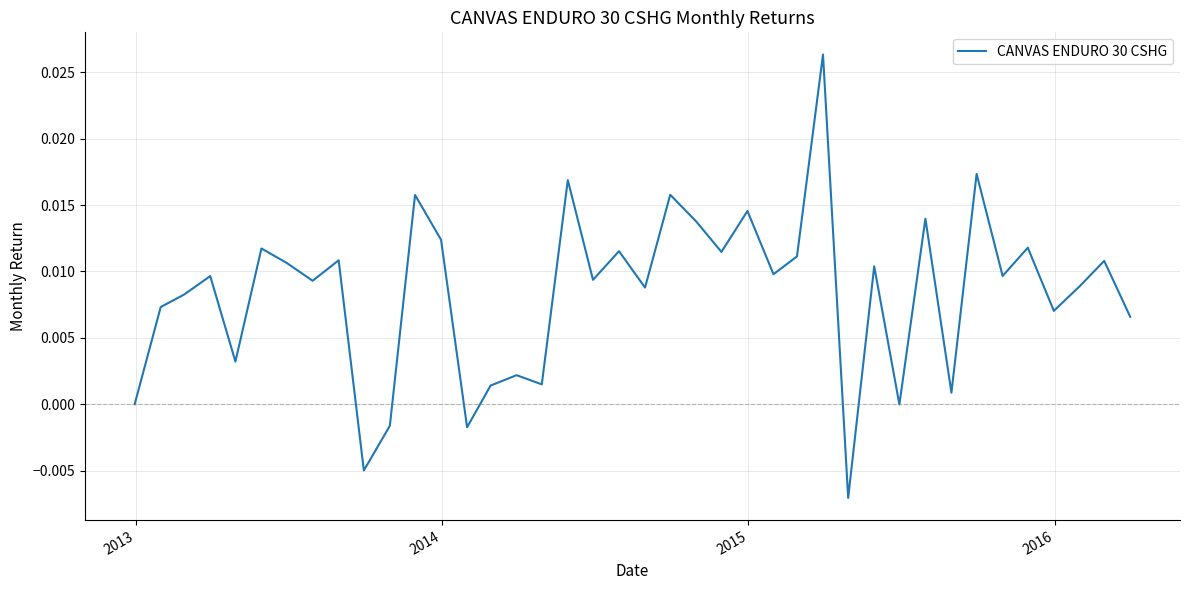

How many lines are shown in the chart?

1